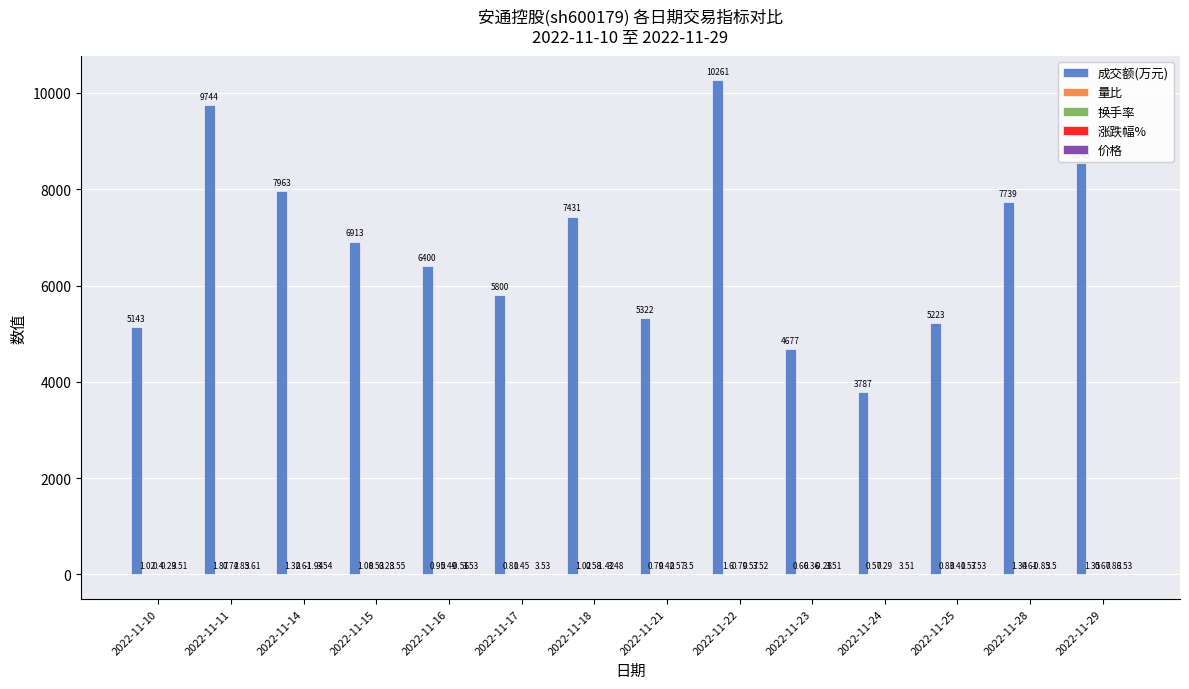

At which category is the sum across all series the highest?

2022-11-22